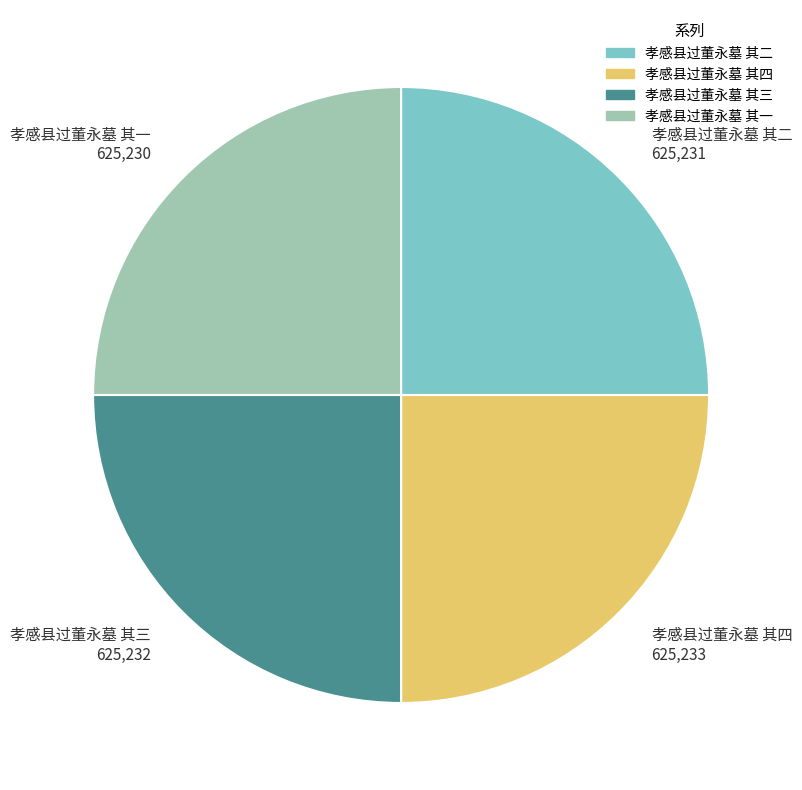

Approximately how many times larger is the value at 孝感县过董永墓 其四 625,233 compared to 孝感县过董永墓 其三 625,232?

1.0